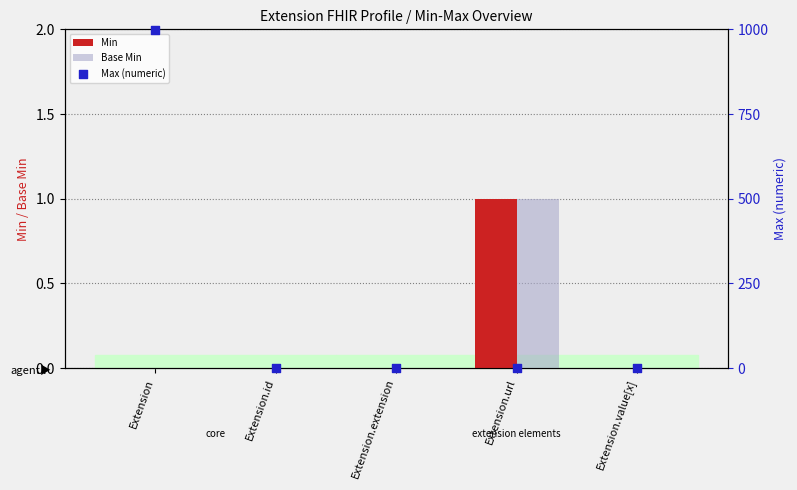

Which series reaches the maximum Y coordinate?

Max (numeric)